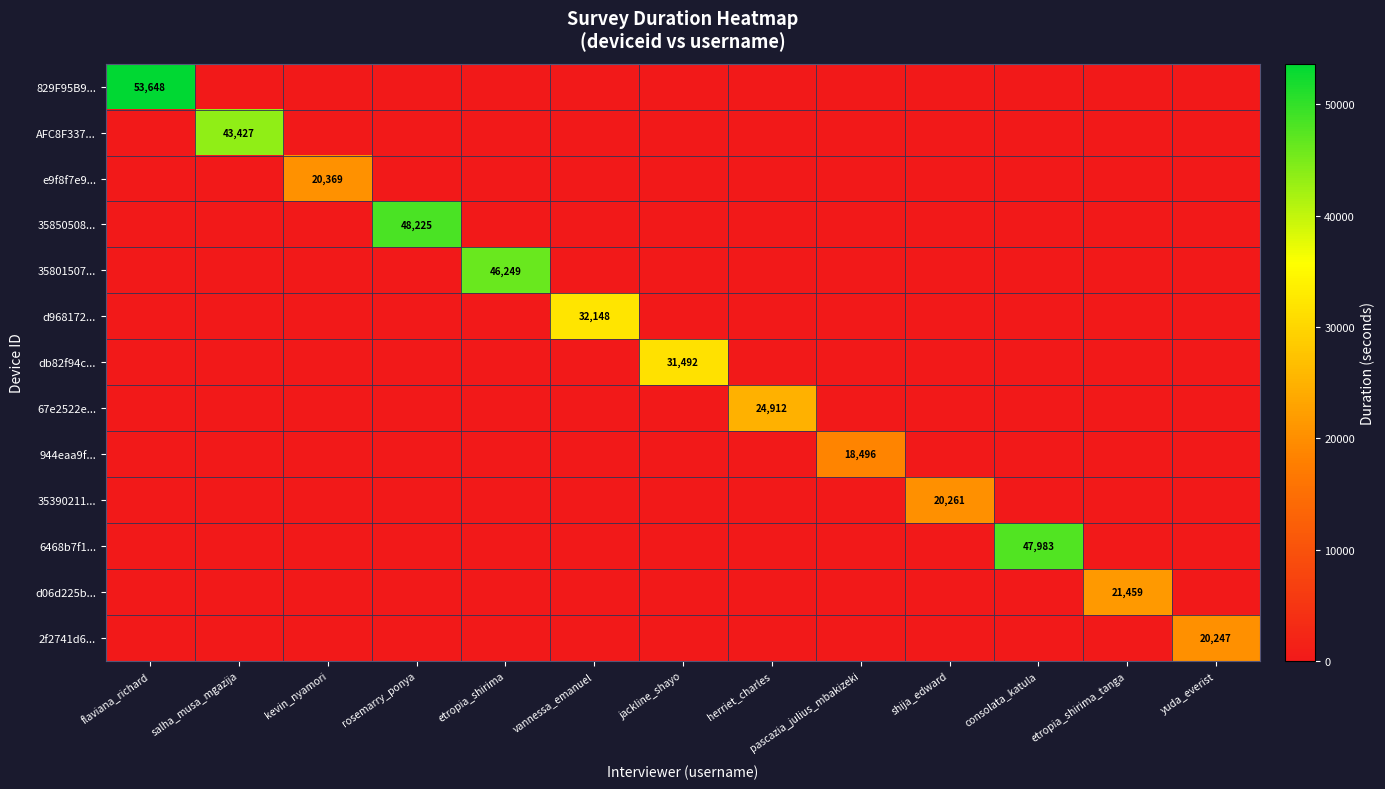

Is it true that 35390211... equals 20261 at shija_edward?

True